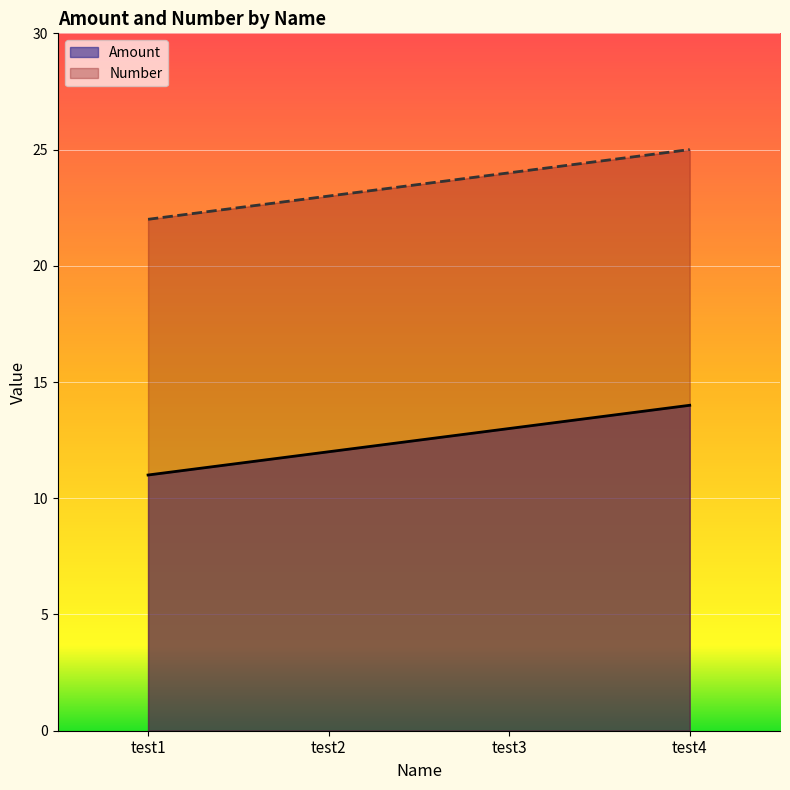

True or false: Number has a value of 25 at test4.

True